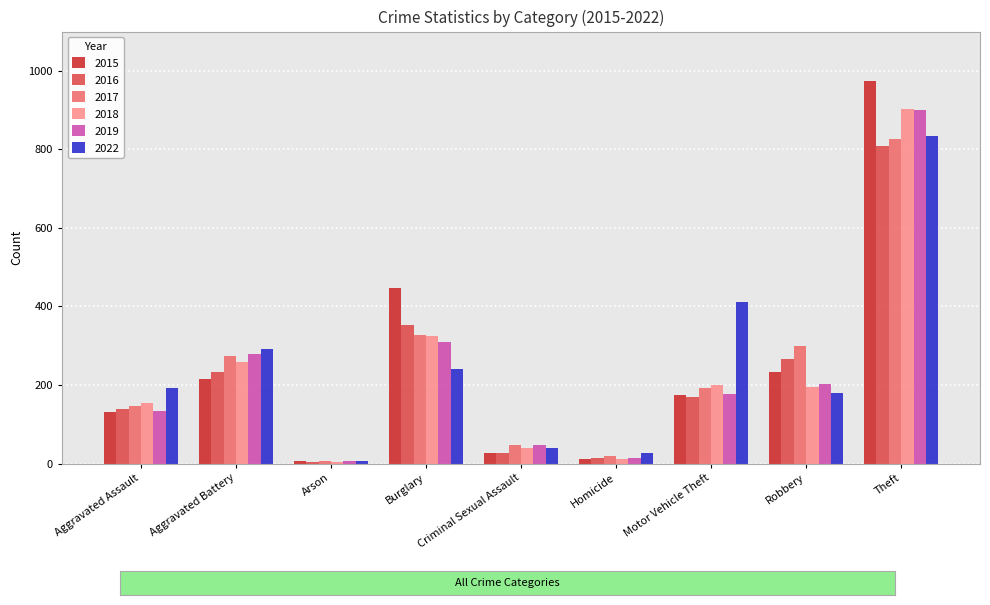

Rank the categories by 2017 value from highest to lowest.

Theft, Burglary, Robbery, Aggravated Battery, Motor Vehicle Theft, Aggravated Assault, Criminal Sexual Assault, Homicide, Arson